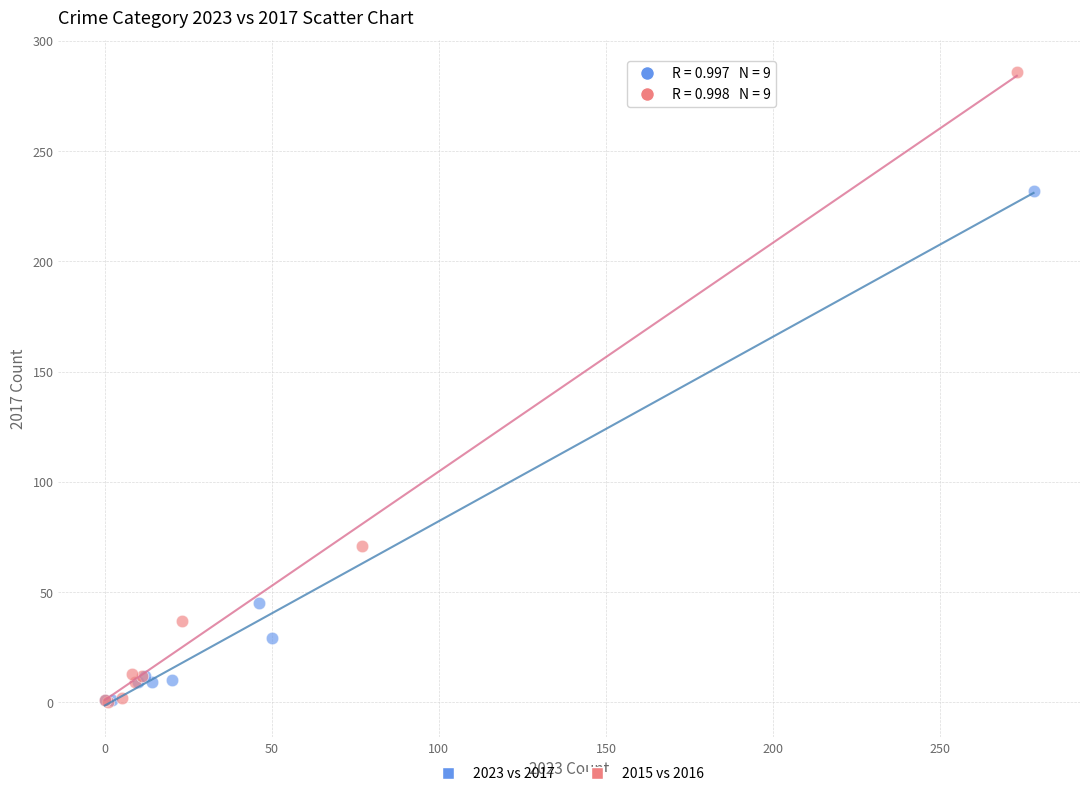

Which series has the widest spread of Y values?

2015 vs 2016